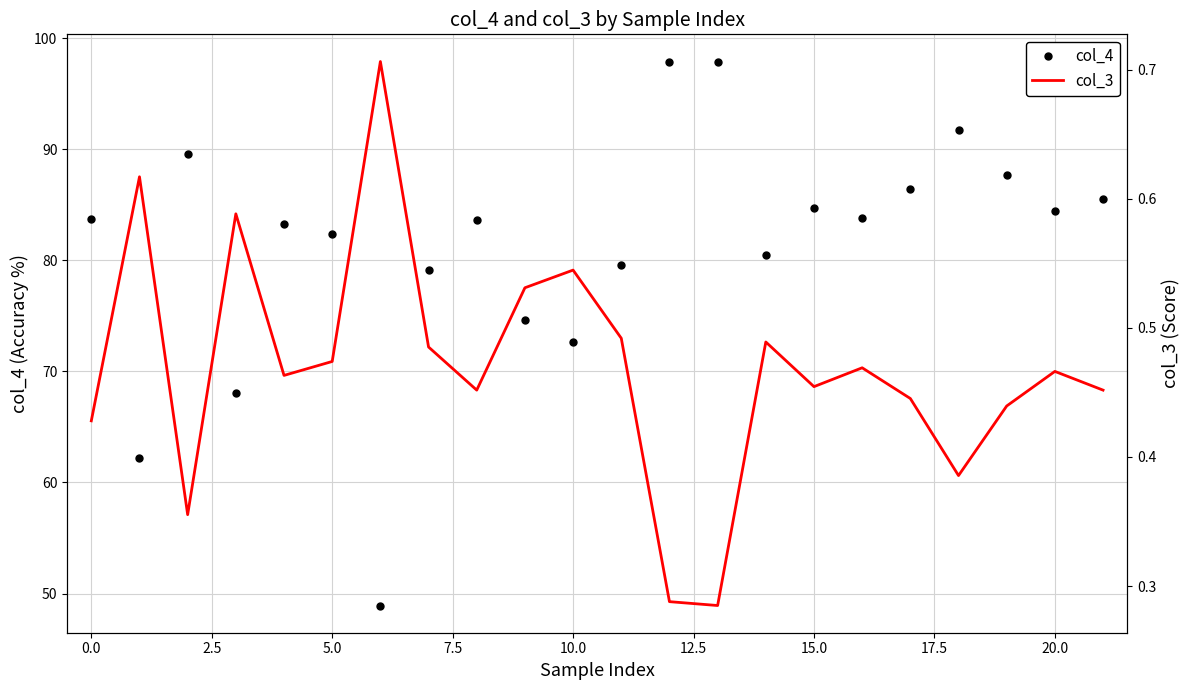

Count the number of categories in the chart.

22